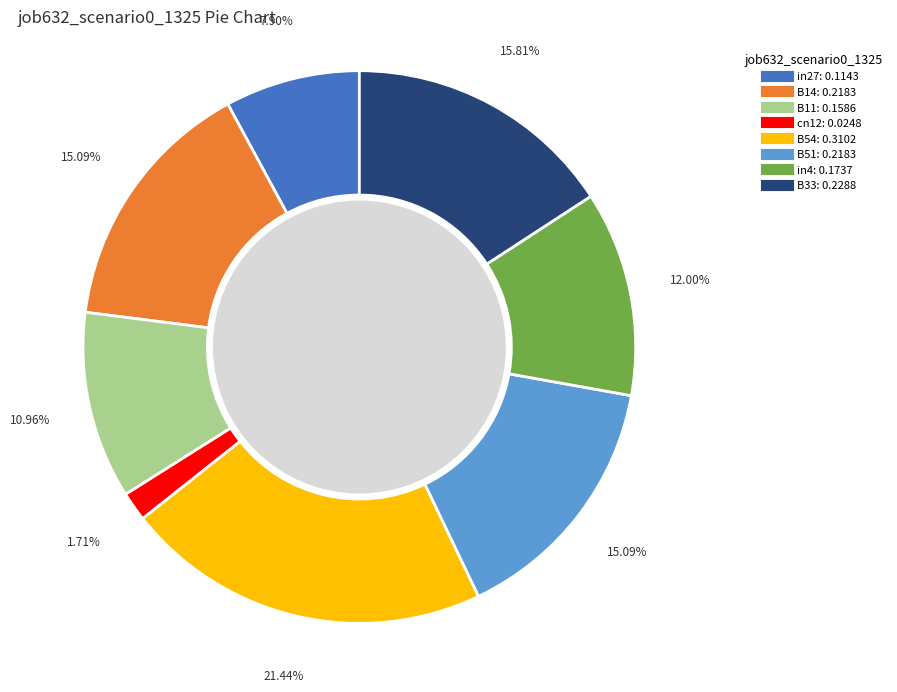

To the nearest percent, what portion does B11 represent?

11%